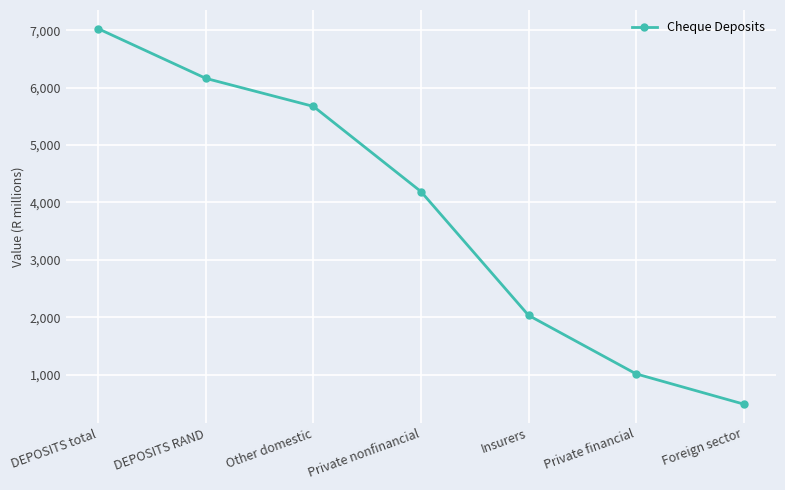

Does the chart have visible grid lines?

Yes